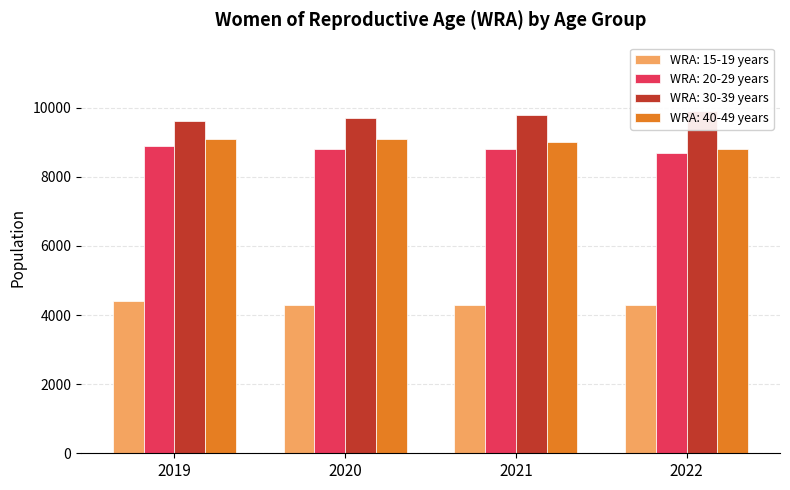

What are all the series names shown in the legend?

WRA: 15-19 years, WRA: 20-29 years, WRA: 30-39 years, WRA: 40-49 years